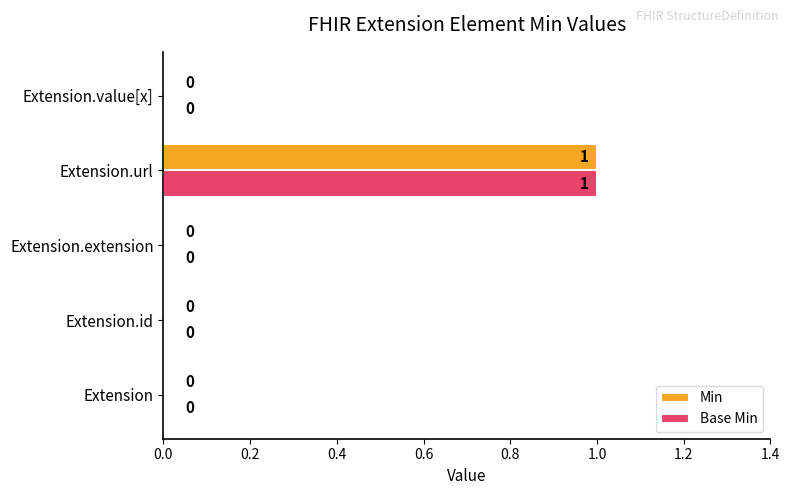

At which category does the chart reach its peak across all series?

Extension.url